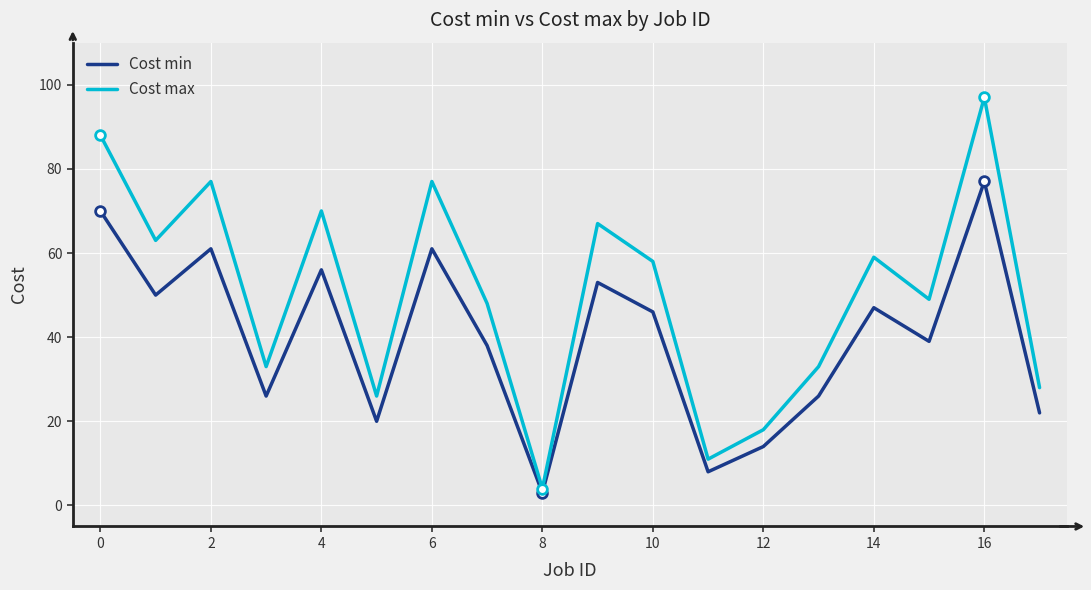

What is the lowest value of the Cost max series?

4